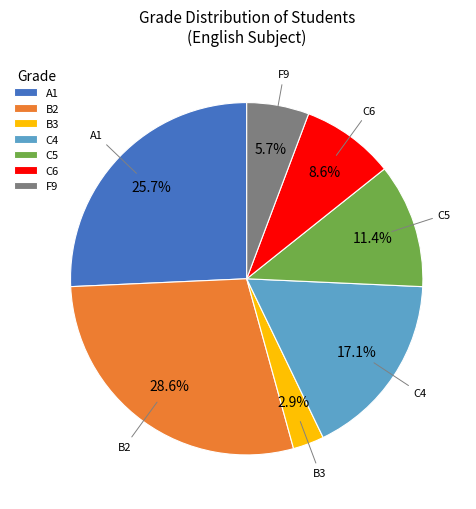

What is the ratio of the value at C6 to the value at A1?

0.3